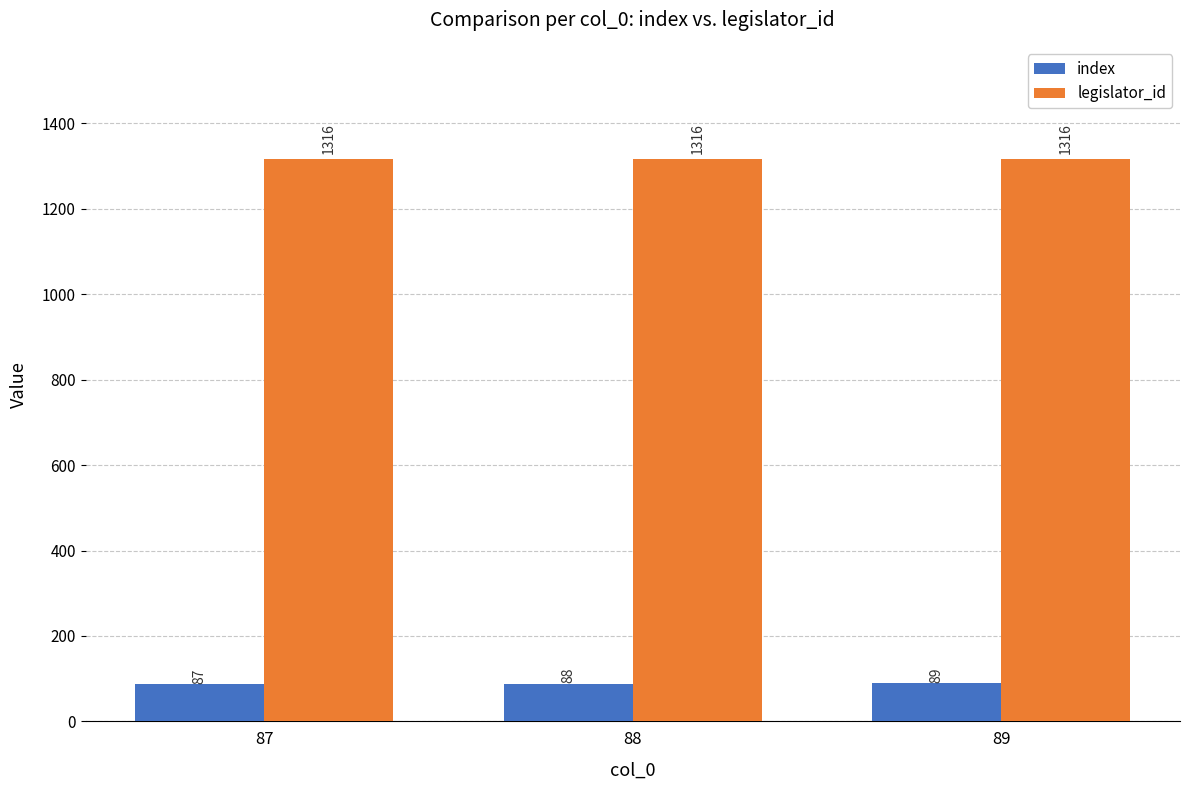

What is the difference between the highest and lowest values at 88?

1228